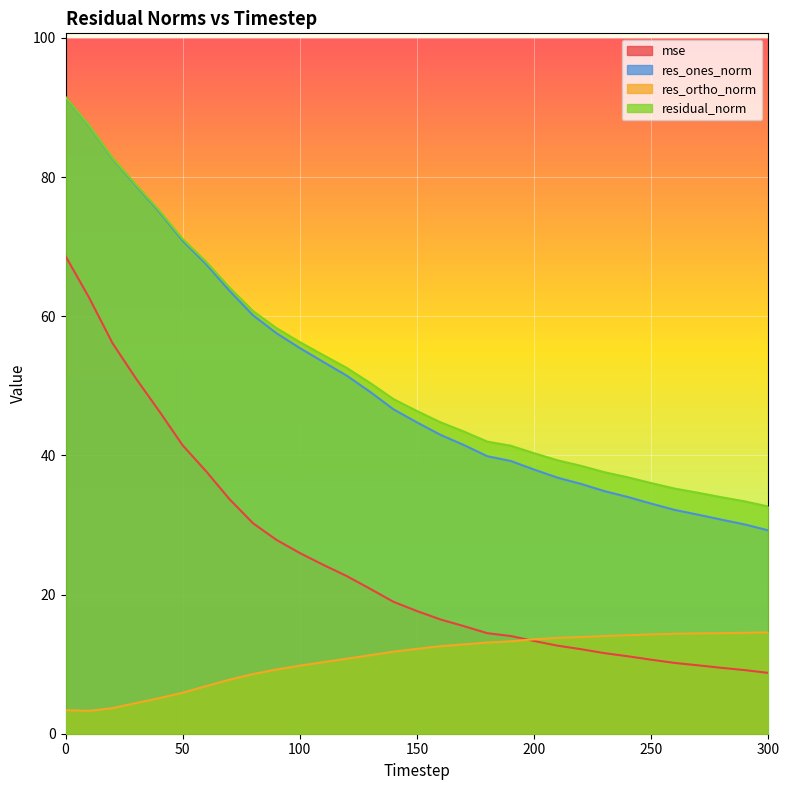

What is the value of the mse point at the 7th from the left?

37.7